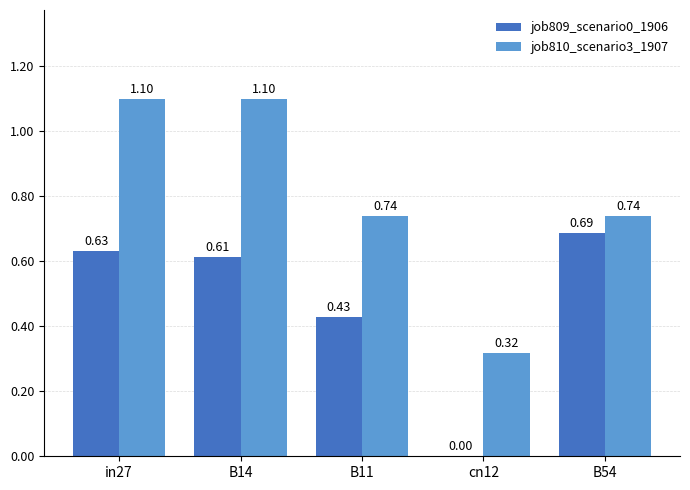

Is the value of job809_scenario0_1906 at B54 greater than the value of job810_scenario3_1907 at B11?

No